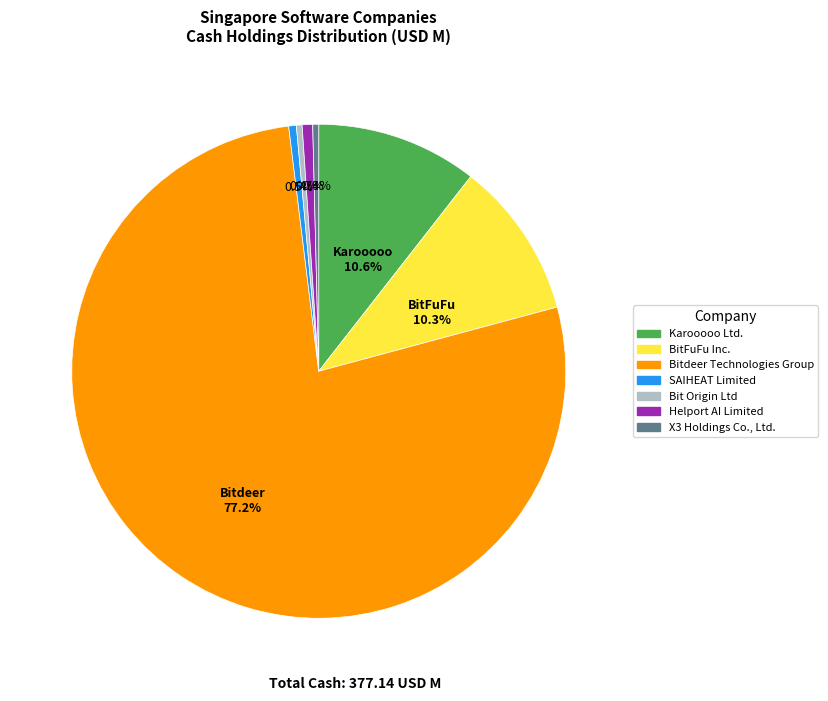

Is there a majority slice in this chart?

Yes